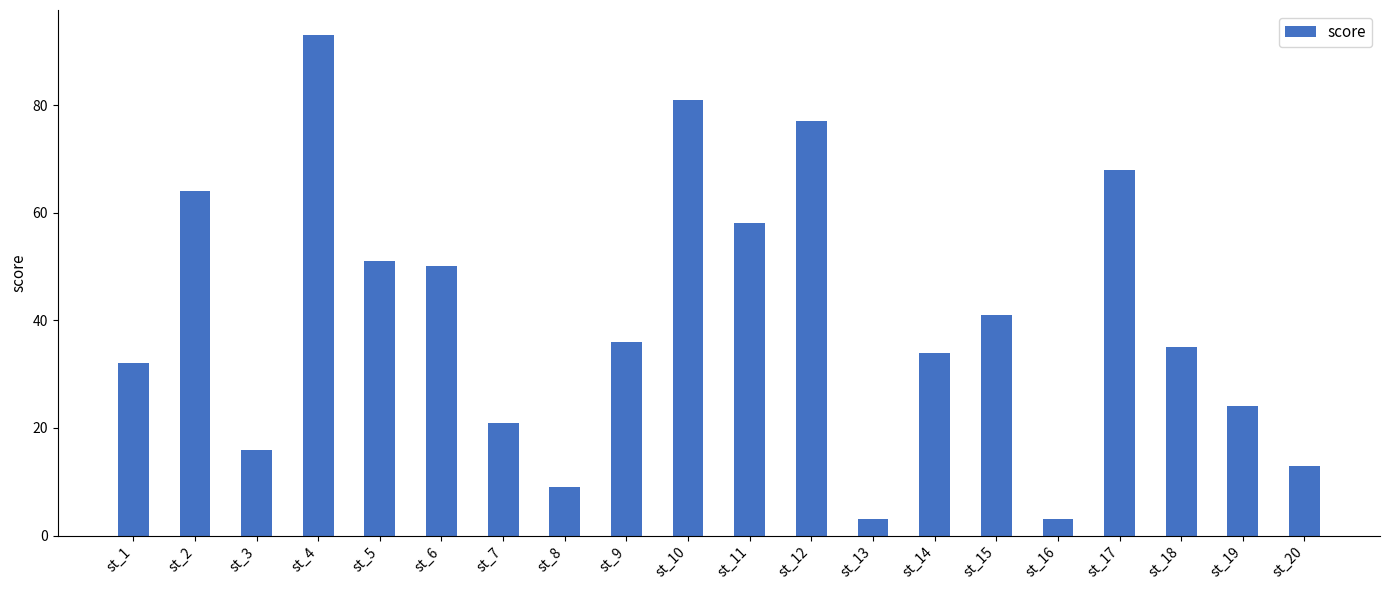

What is the average value?

40